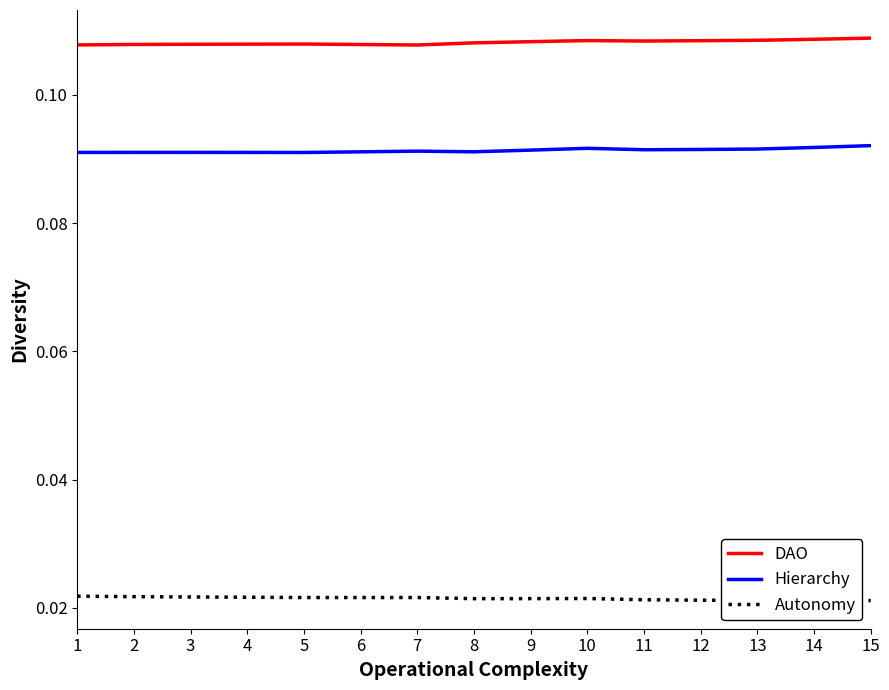

Rank the series by their maximum value, from lowest to highest.

Autonomy, Hierarchy, DAO